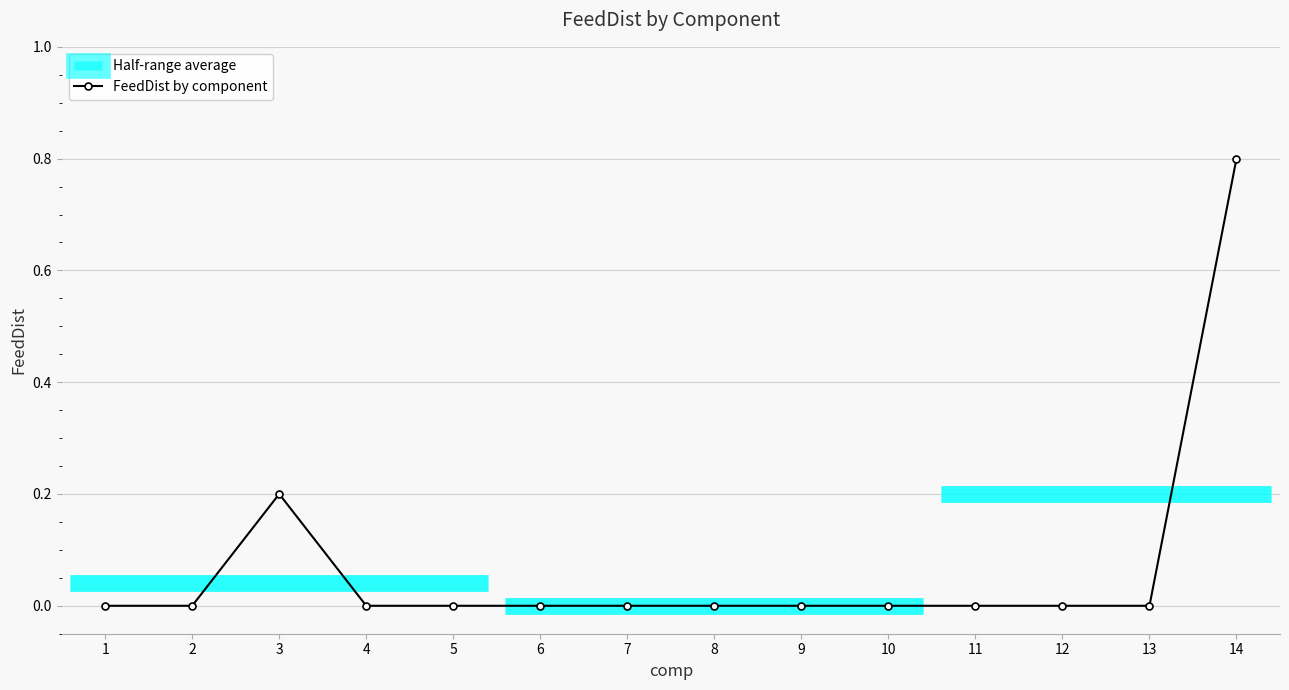

Where is the data nearest to the value 0?

1